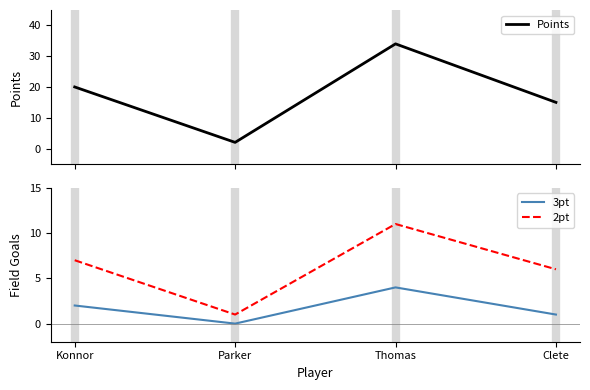

How many data points in Points are above 20?

1